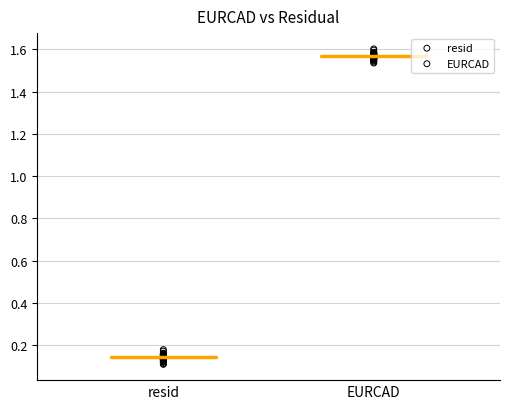

Which series reaches the minimum Y coordinate?

resid